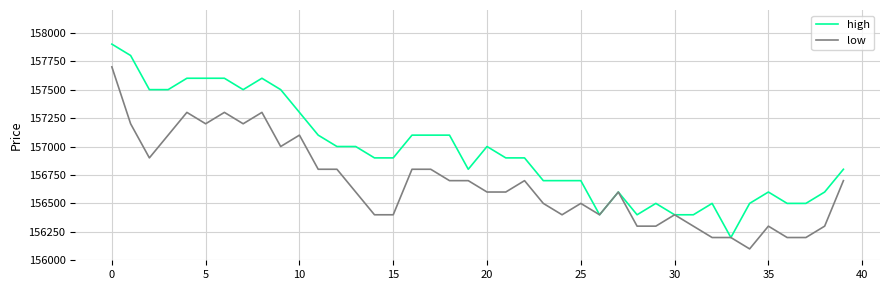

Which series has the largest range (max minus min)?

high